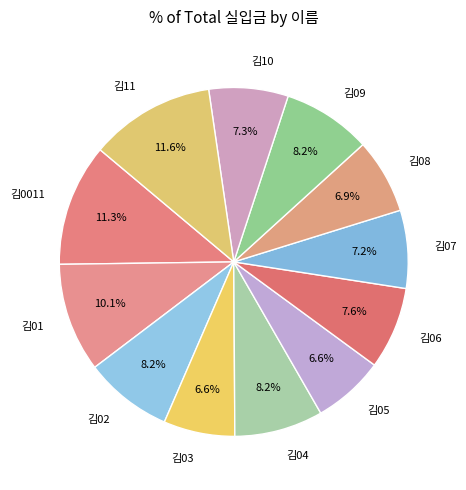

How many slices are in this pie chart?

12